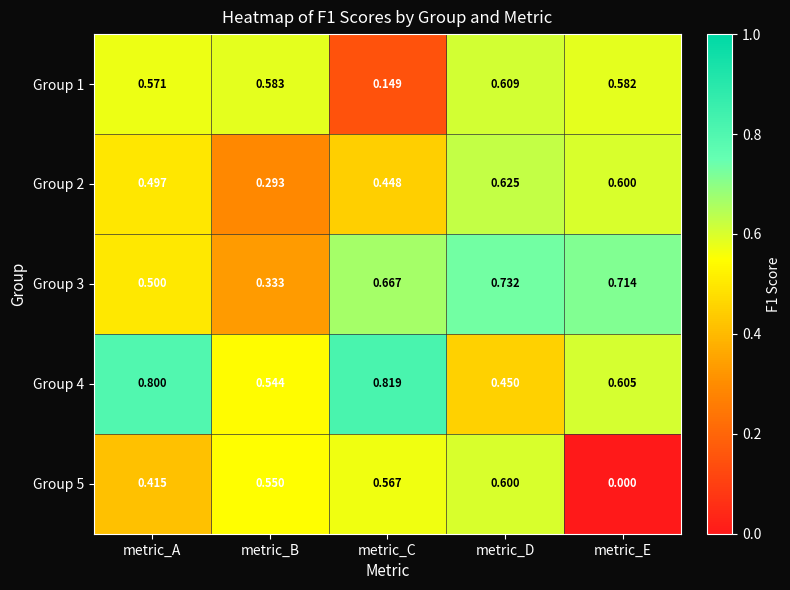

Which category has the highest value across all series?

metric_C